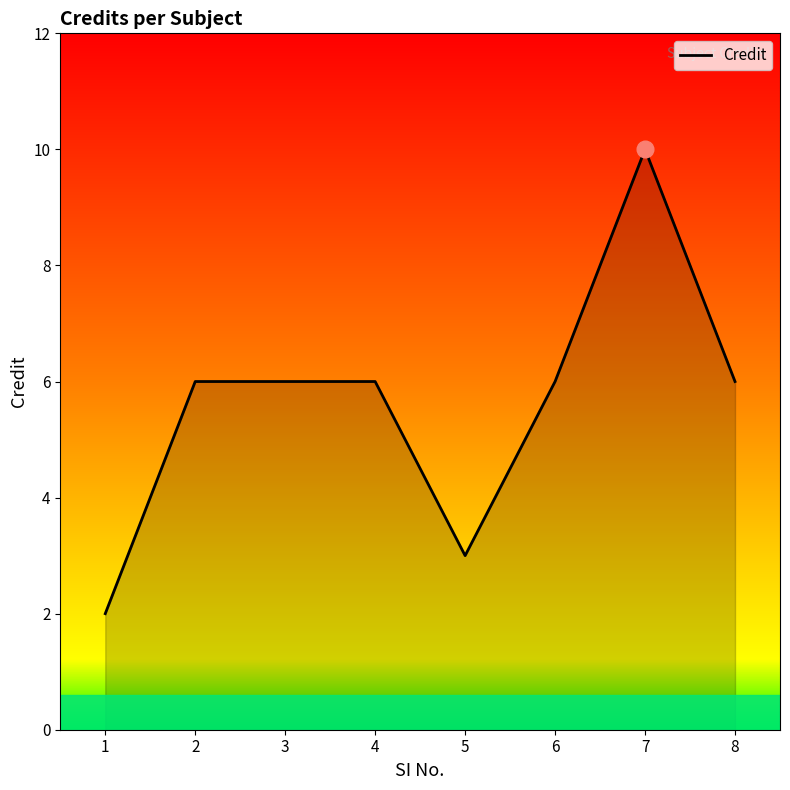

How many values are between 6 and 7?

5